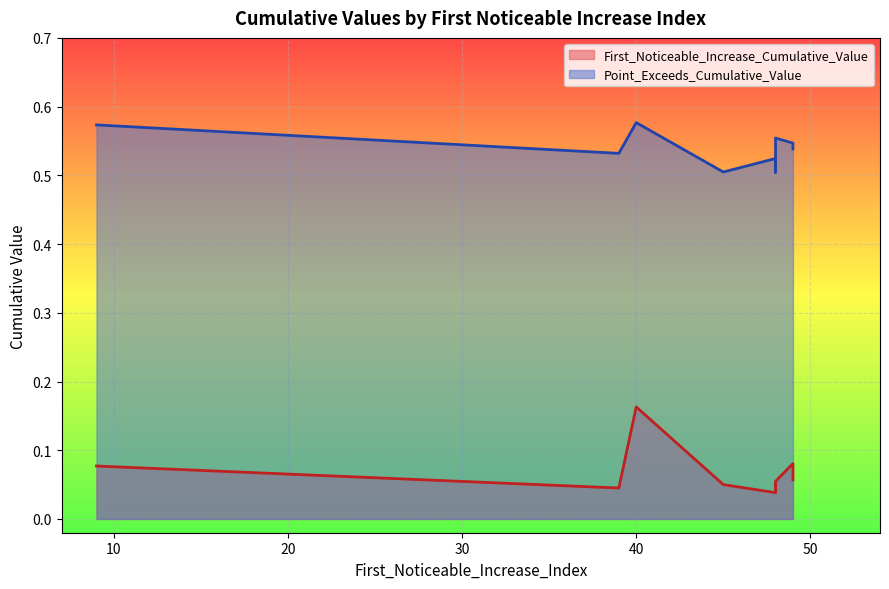

Which category has the lowest value across all series?

48